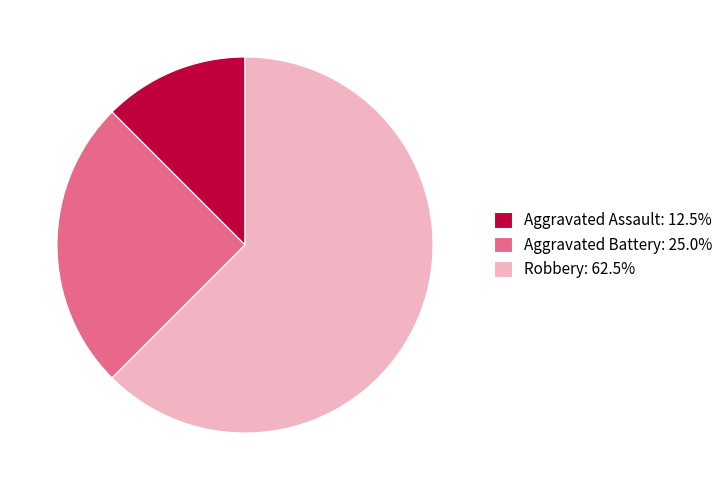

How many segments does this pie chart have?

3